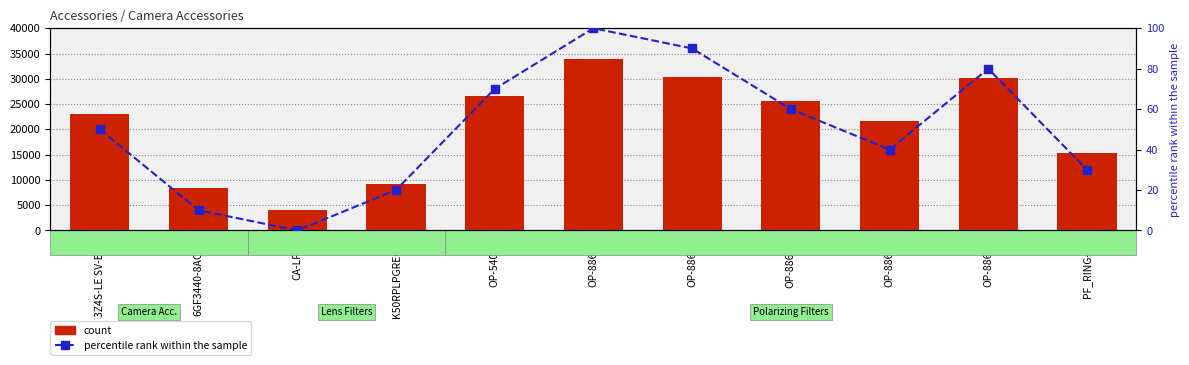

What is the value of the percentile rank within the sample bar at the 4th from the left?

20